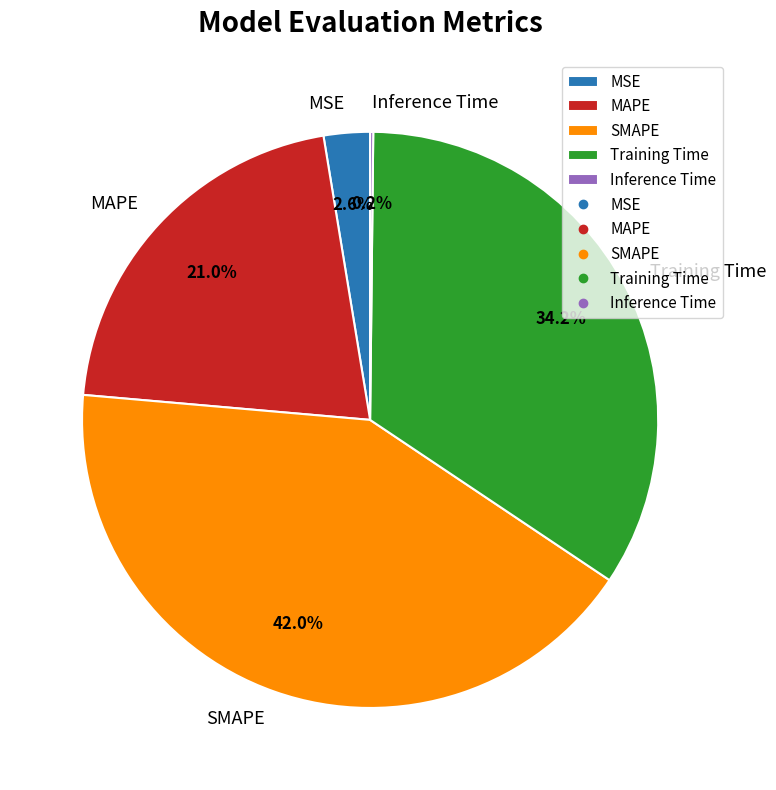

What is the total percentage of MAPE and SMAPE?

63.0%